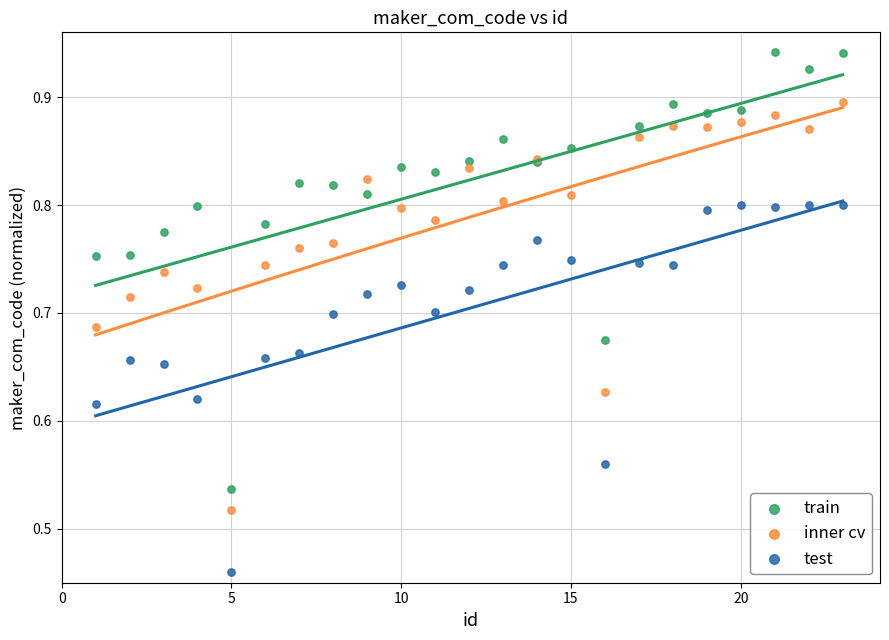

Which series contains the lowest Y value?

test